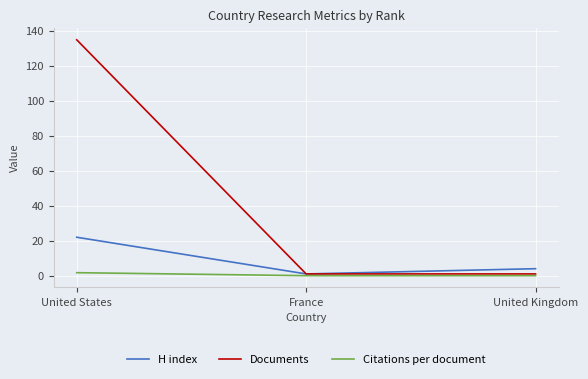

Which category has the highest value across all series?

United States